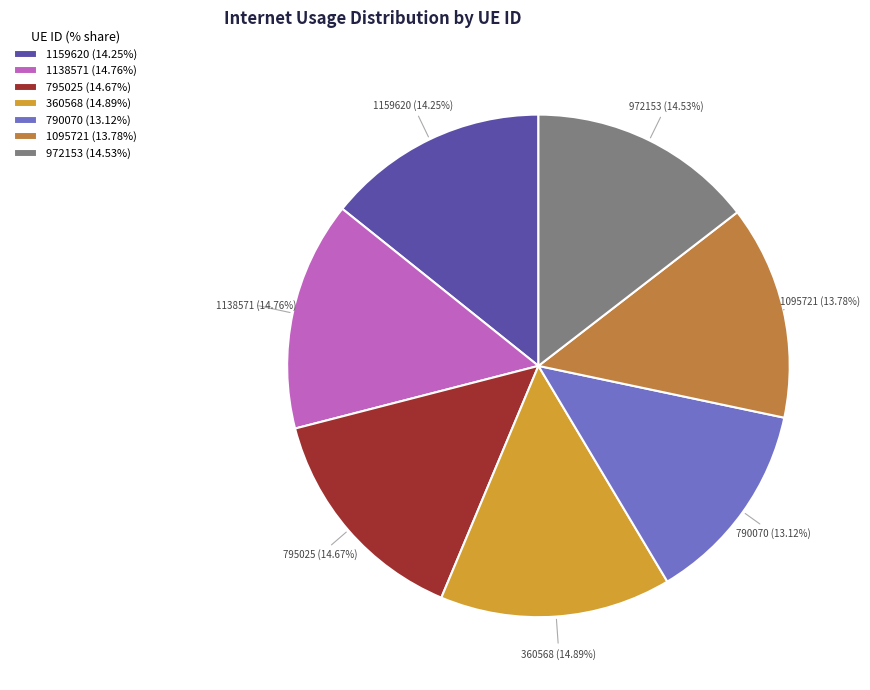

Does any single category account for the majority?

No